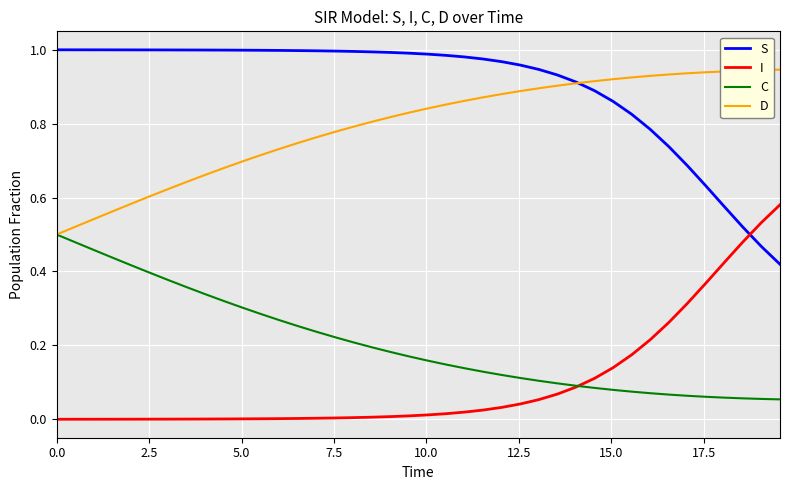

Rank the series by their maximum value, from highest to lowest.

S, D, I, C